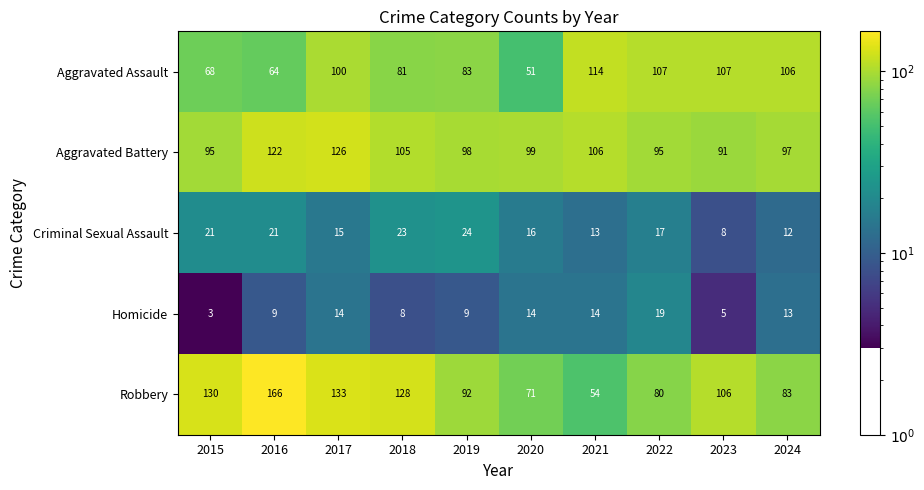

What is the average value of the Criminal Sexual Assault series?

17